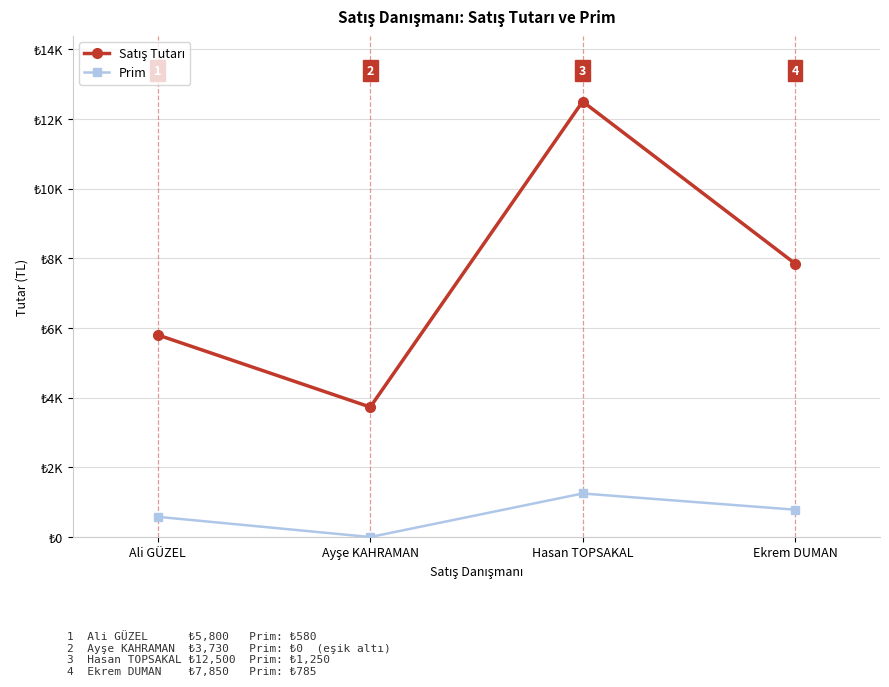

Is this an area chart (filled region under the line)?

No